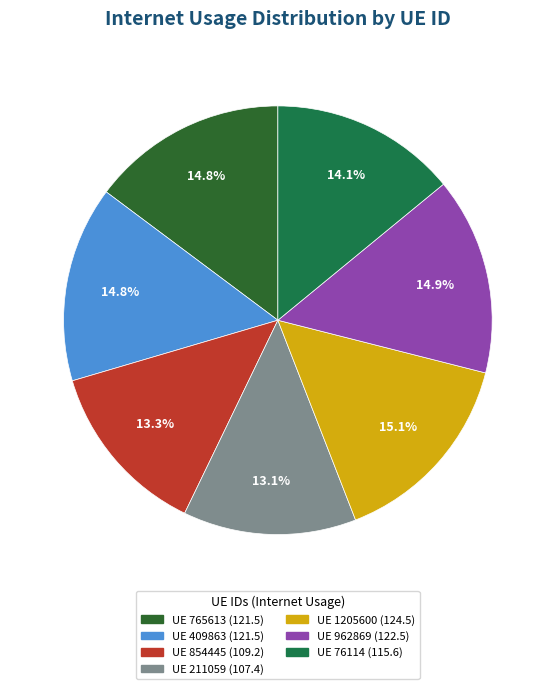

Is there any slice that represents more than half of the pie?

No